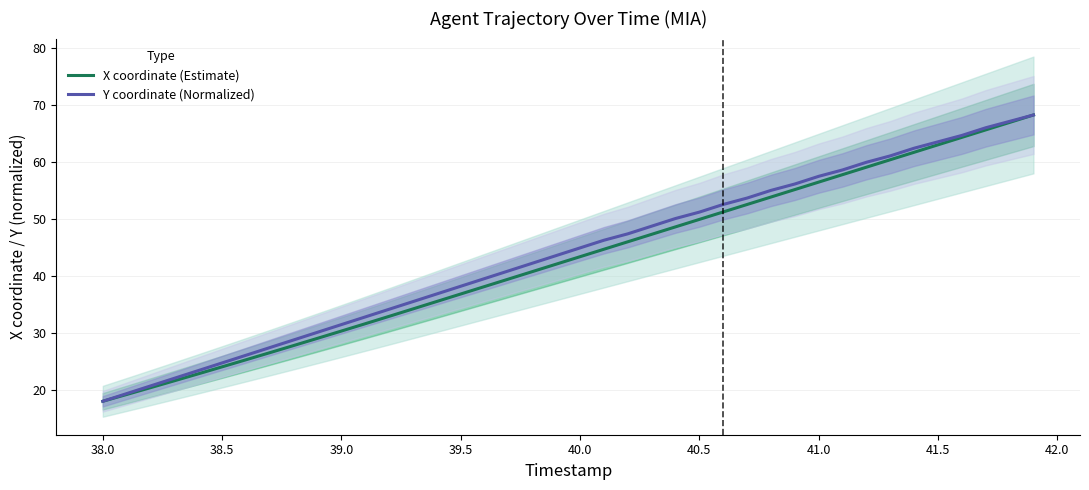

True or false: X coordinate (Estimate) has a value of 65.5 at 40.5.

False